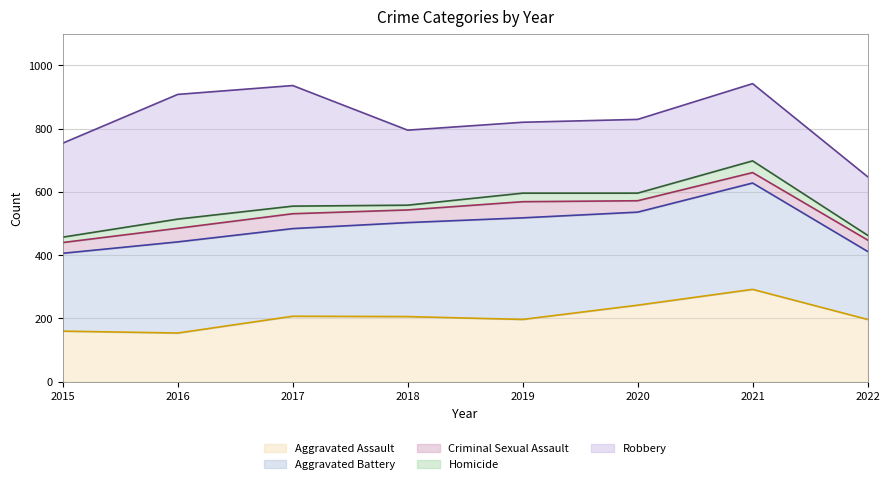

Reading right to left, transcribe all the data shown in this chart.

Aggravated Assault (line): 197	292	242	197	206	207	154	160
Aggravated Battery (line): 412	628	536	518	503	484	442	406
Criminal Sexual Assault (line): 448	661	572	569	543	531	485	440
Homicide (line): 463	698	596	596	558	555	514	457
Robbery (line): 648	942	829	820	795	936	908	754